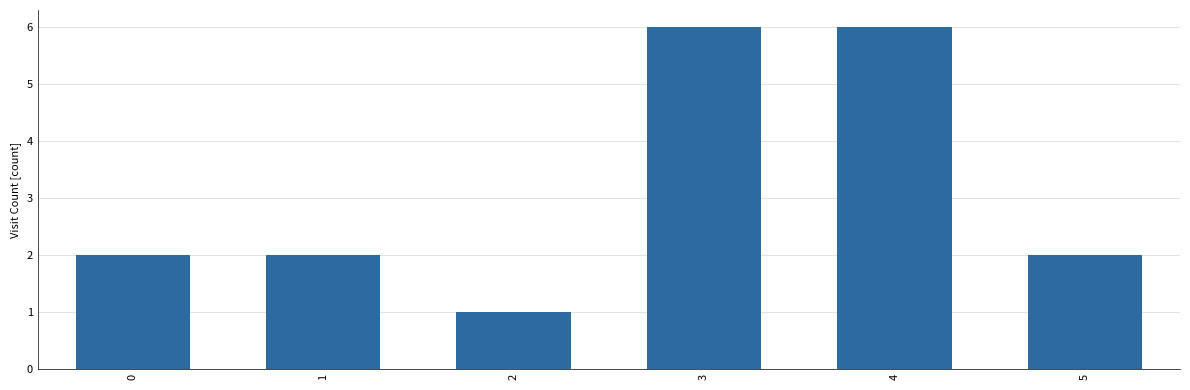

What is the change in value from 0 to 3?

+4